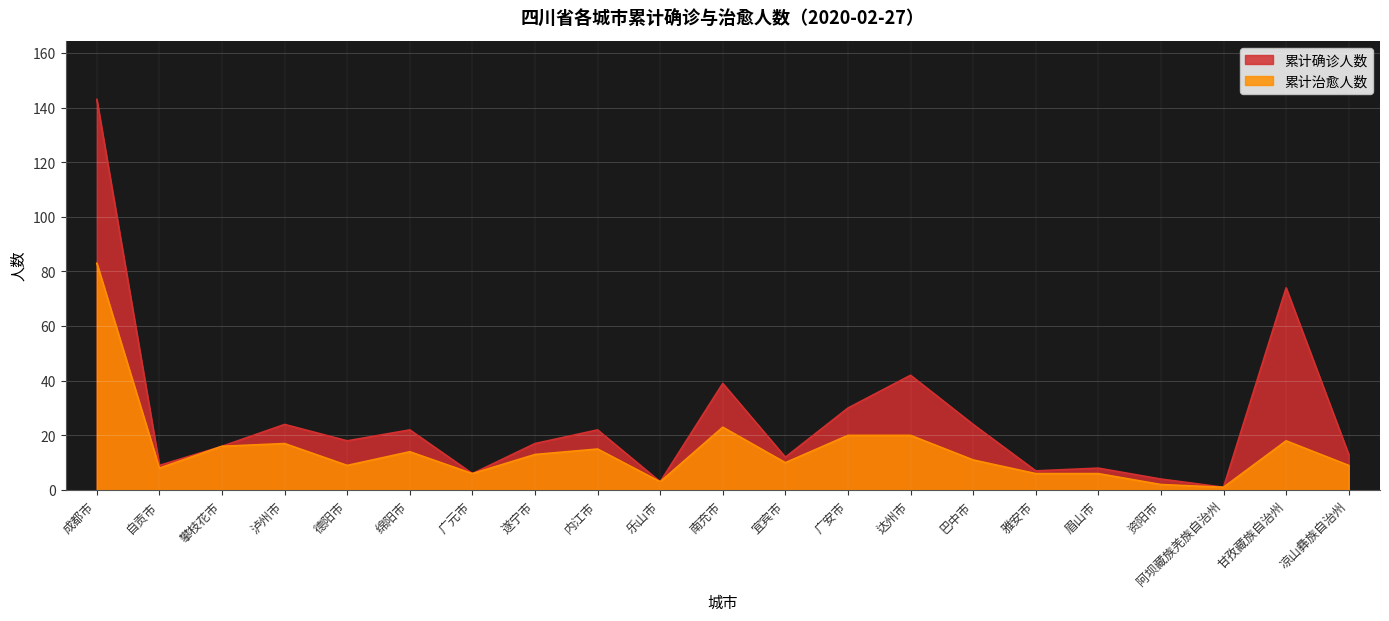

What position from the right is 泸州市?

18